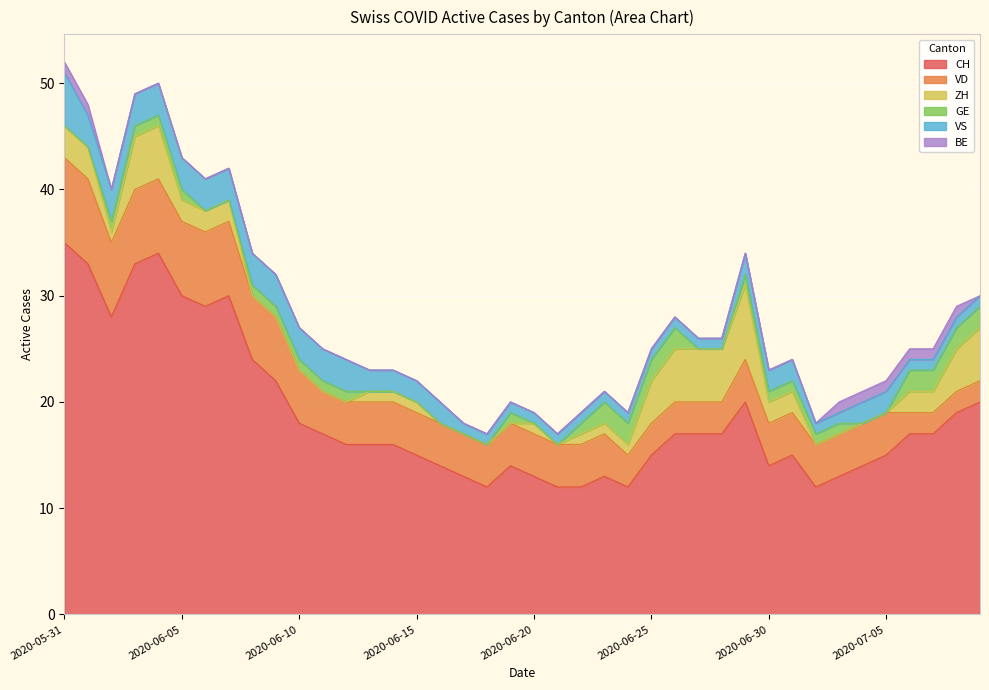

Reading left to right, what are all the values shown in this chart?

CH: 2020-05-31=35	2020-06-01=33	2020-06-02=28	2020-06-03=33	2020-06-04=34	2020-06-05=30	2020-06-06=29	2020-06-07=30	2020-06-08=24	2020-06-09=22	2020-06-10=18	2020-06-11=17	2020-06-12=16	2020-06-13=16	2020-06-14=16	2020-06-15=15	2020-06-16=14	2020-06-17=13	2020-06-18=12	2020-06-19=14	2020-06-20=13	2020-06-21=12	2020-06-22=12	2020-06-23=13	2020-06-24=12	2020-06-25=15	2020-06-26=17	2020-06-27=17	2020-06-28=17	2020-06-29=20	2020-06-30=14	2020-07-01=15	2020-07-02=12	2020-07-03=13	2020-07-04=14	2020-07-05=15	2020-07-06=17	2020-07-07=17	2020-07-08=19	2020-07-09=20
VD: 2020-05-31=8	2020-06-01=8	2020-06-02=7	2020-06-03=7	2020-06-04=7	2020-06-05=7	2020-06-06=7	2020-06-07=7	2020-06-08=6	2020-06-09=6	2020-06-10=5	2020-06-11=4	2020-06-12=4	2020-06-13=4	2020-06-14=4	2020-06-15=4	2020-06-16=4	2020-06-17=4	2020-06-18=4	2020-06-19=4	2020-06-20=4	2020-06-21=4	2020-06-22=4	2020-06-23=4	2020-06-24=3	2020-06-25=3	2020-06-26=3	2020-06-27=3	2020-06-28=3	2020-06-29=4	2020-06-30=4	2020-07-01=4	2020-07-02=4	2020-07-03=4	2020-07-04=4	2020-07-05=4	2020-07-06=2	2020-07-07=2	2020-07-08=2	2020-07-09=2
ZH: 2020-05-31=3	2020-06-01=3	2020-06-02=1	2020-06-03=5	2020-06-04=5	2020-06-05=2	2020-06-06=2	2020-06-07=2	2020-06-08=0	2020-06-09=0	2020-06-10=0	2020-06-11=0	2020-06-12=0	2020-06-13=1	2020-06-14=1	2020-06-15=1	2020-06-16=0	2020-06-17=0	2020-06-18=0	2020-06-19=0	2020-06-20=1	2020-06-21=0	2020-06-22=1	2020-06-23=1	2020-06-24=1	2020-06-25=4	2020-06-26=5	2020-06-27=5	2020-06-28=5	2020-06-29=7	2020-06-30=2	2020-07-01=2	2020-07-02=0	2020-07-03=0	2020-07-04=0	2020-07-05=0	2020-07-06=2	2020-07-07=2	2020-07-08=4	2020-07-09=5
GE: 2020-05-31=0	2020-06-01=0	2020-06-02=1	2020-06-03=1	2020-06-04=1	2020-06-05=1	2020-06-06=0	2020-06-07=0	2020-06-08=1	2020-06-09=1	2020-06-10=1	2020-06-11=1	2020-06-12=1	2020-06-13=0	2020-06-14=0	2020-06-15=0	2020-06-16=0	2020-06-17=0	2020-06-18=0	2020-06-19=1	2020-06-20=0	2020-06-21=0	2020-06-22=1	2020-06-23=2	2020-06-24=2	2020-06-25=2	2020-06-26=2	2020-06-27=0	2020-06-28=0	2020-06-29=1	2020-06-30=1	2020-07-01=1	2020-07-02=1	2020-07-03=1	2020-07-04=0	2020-07-05=0	2020-07-06=2	2020-07-07=2	2020-07-08=2	2020-07-09=2
VS: 2020-05-31=5	2020-06-01=3	2020-06-02=3	2020-06-03=3	2020-06-04=3	2020-06-05=3	2020-06-06=3	2020-06-07=3	2020-06-08=3	2020-06-09=3	2020-06-10=3	2020-06-11=3	2020-06-12=3	2020-06-13=2	2020-06-14=2	2020-06-15=2	2020-06-16=2	2020-06-17=1	2020-06-18=1	2020-06-19=1	2020-06-20=1	2020-06-21=1	2020-06-22=1	2020-06-23=1	2020-06-24=1	2020-06-25=1	2020-06-26=1	2020-06-27=1	2020-06-28=1	2020-06-29=2	2020-06-30=2	2020-07-01=2	2020-07-02=1	2020-07-03=1	2020-07-04=2	2020-07-05=2	2020-07-06=1	2020-07-07=1	2020-07-08=1	2020-07-09=1
BE: 2020-05-31=1	2020-06-01=1	2020-06-02=0	2020-06-03=0	2020-06-04=0	2020-06-05=0	2020-06-06=0	2020-06-07=0	2020-06-08=0	2020-06-09=0	2020-06-10=0	2020-06-11=0	2020-06-12=0	2020-06-13=0	2020-06-14=0	2020-06-15=0	2020-06-16=0	2020-06-17=0	2020-06-18=0	2020-06-19=0	2020-06-20=0	2020-06-21=0	2020-06-22=0	2020-06-23=0	2020-06-24=0	2020-06-25=0	2020-06-26=0	2020-06-27=0	2020-06-28=0	2020-06-29=0	2020-06-30=0	2020-07-01=0	2020-07-02=0	2020-07-03=1	2020-07-04=1	2020-07-05=1	2020-07-06=1	2020-07-07=1	2020-07-08=1	2020-07-09=0